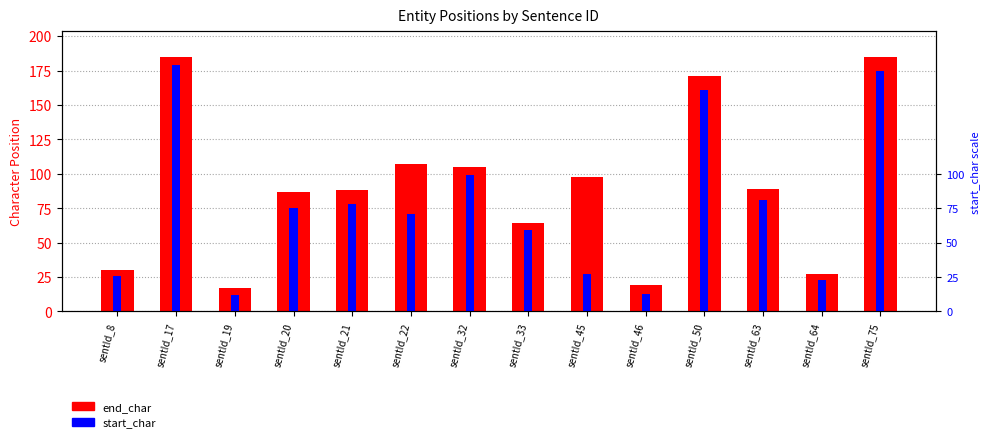

What is the maximum value shown in the chart?

185